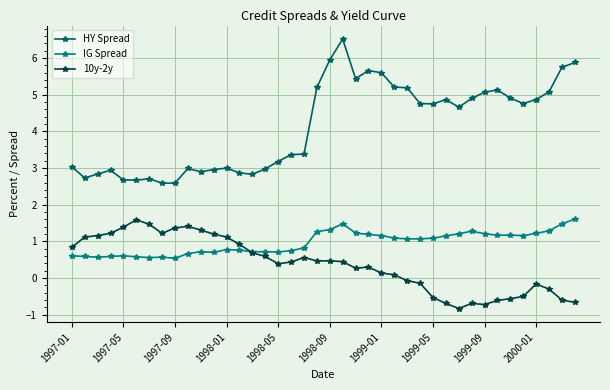

How many values in 10y-2y are below zero?

14